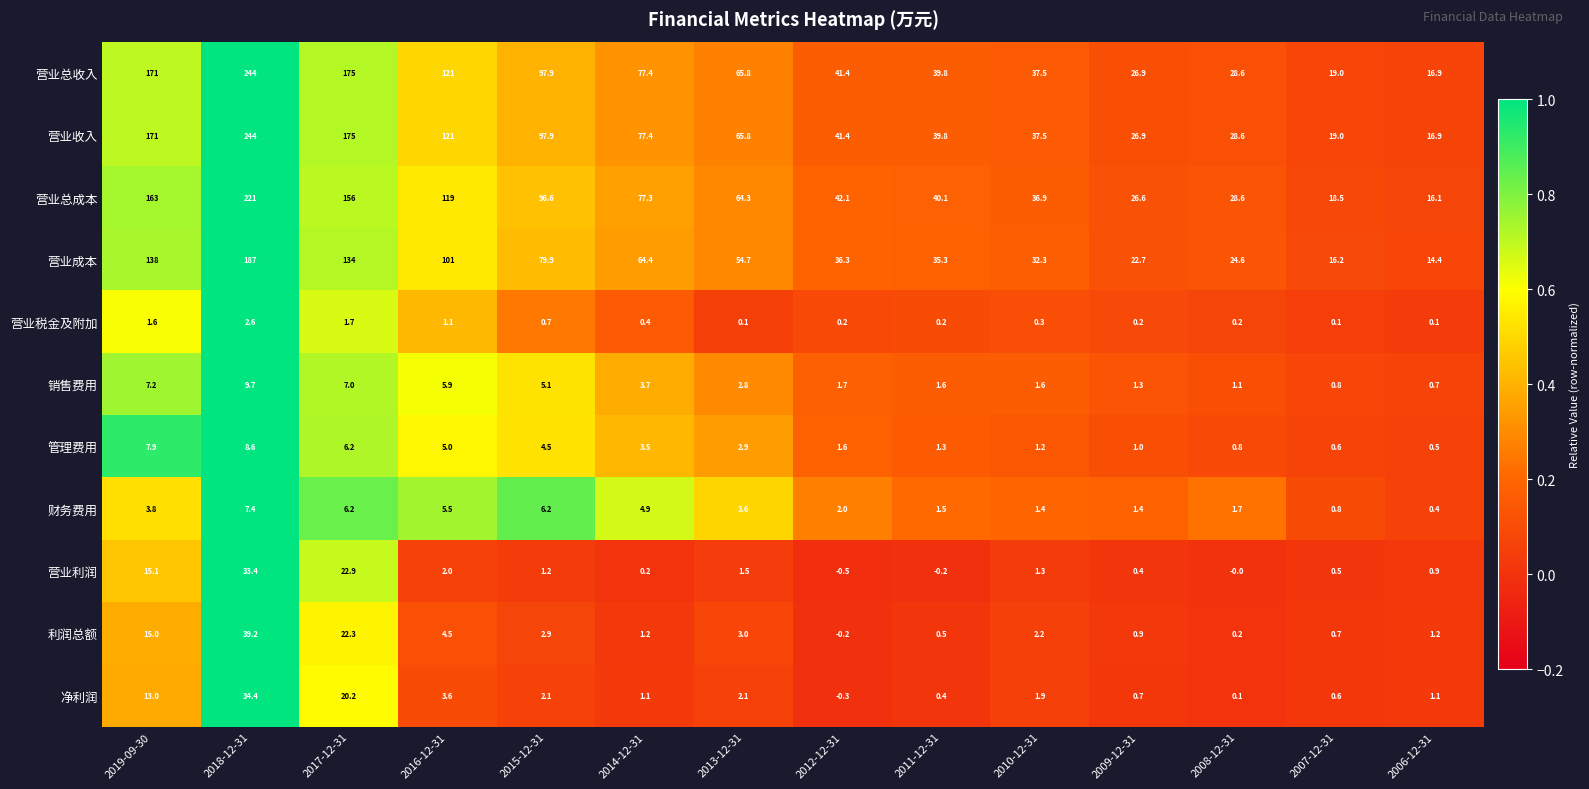

What is the difference between the second highest and second lowest values in the 财务费用 series?

5.4